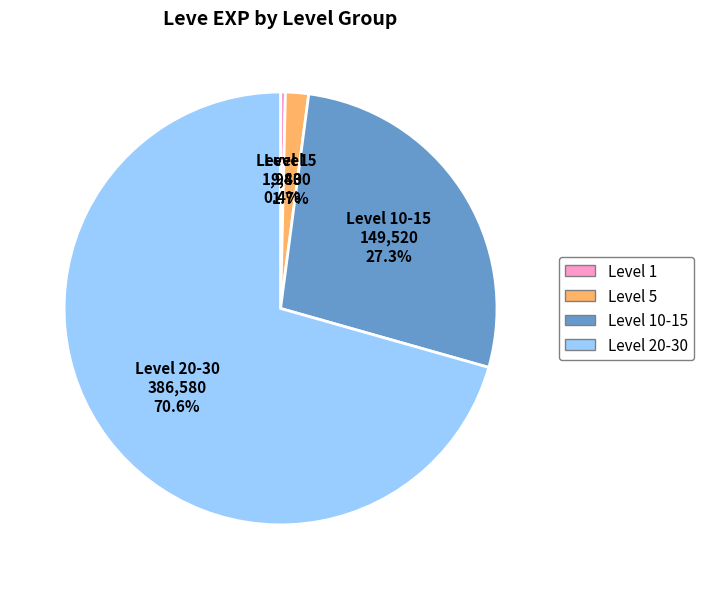

Rank the categories by value from lowest to highest.

Level 1, Level 5, Level 10-15, Level 20-30